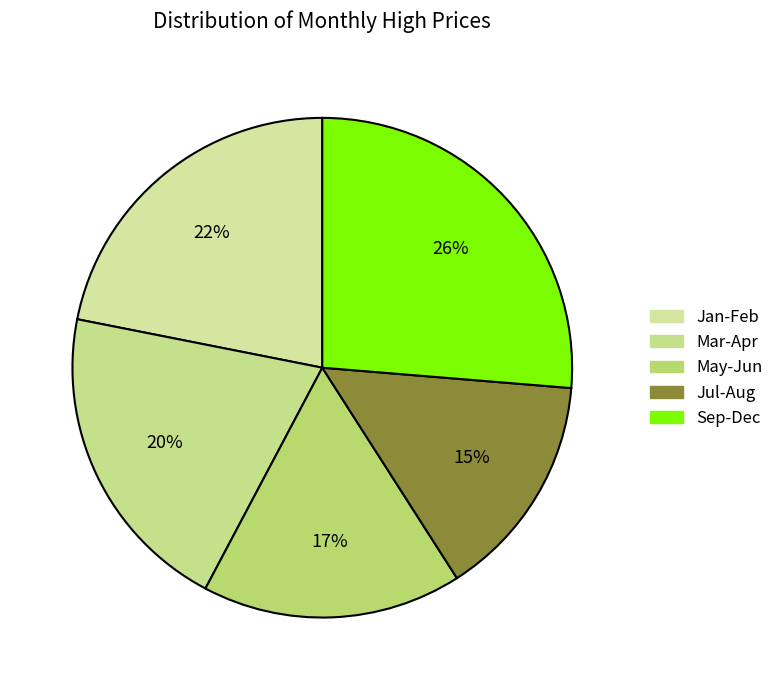

Is there any slice that represents more than half of the pie?

No